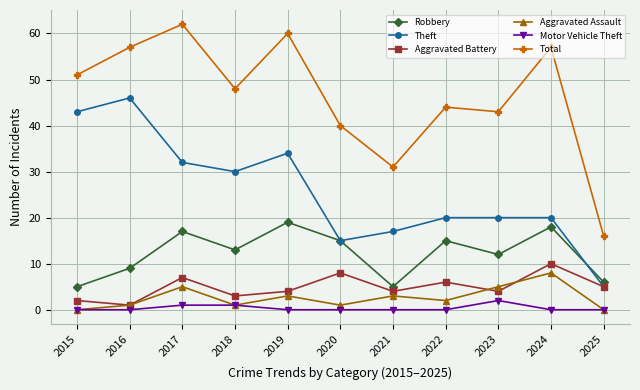

Count the number of data series in this chart.

6